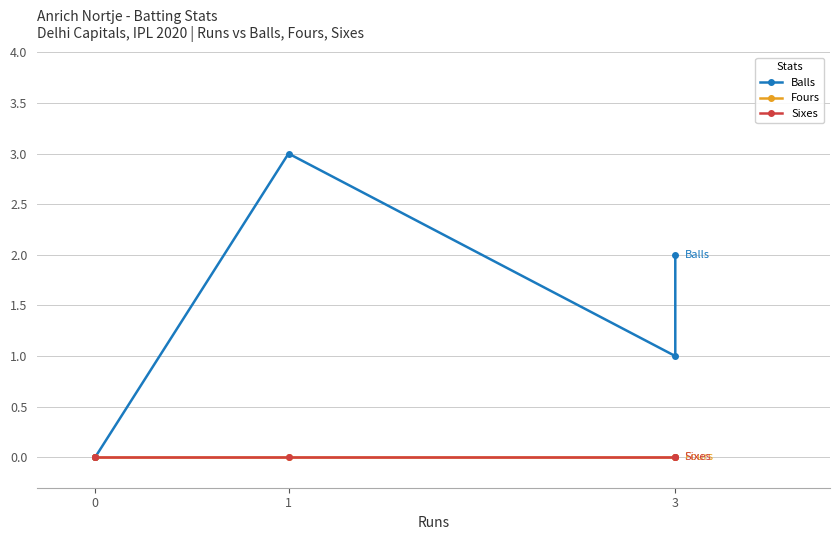

Between 3 and 4, which series saw the biggest shift?

Balls